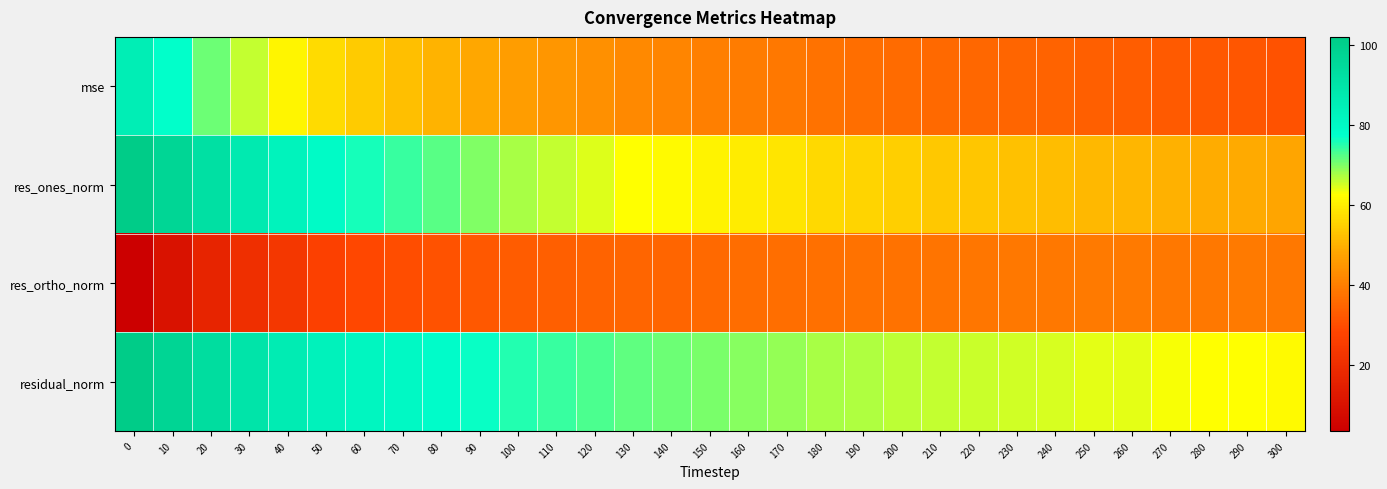

What is the total value across all series at 150?

206.8